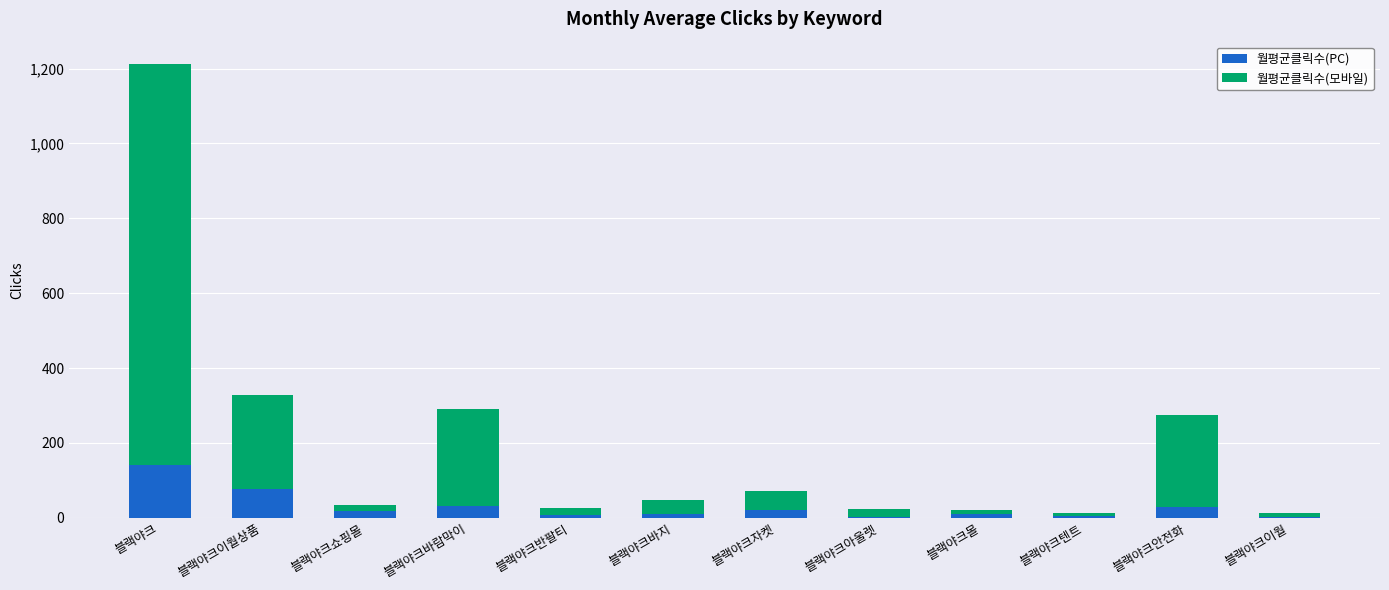

What is the maximum value for 월평균클릭수(PC)?

140.4